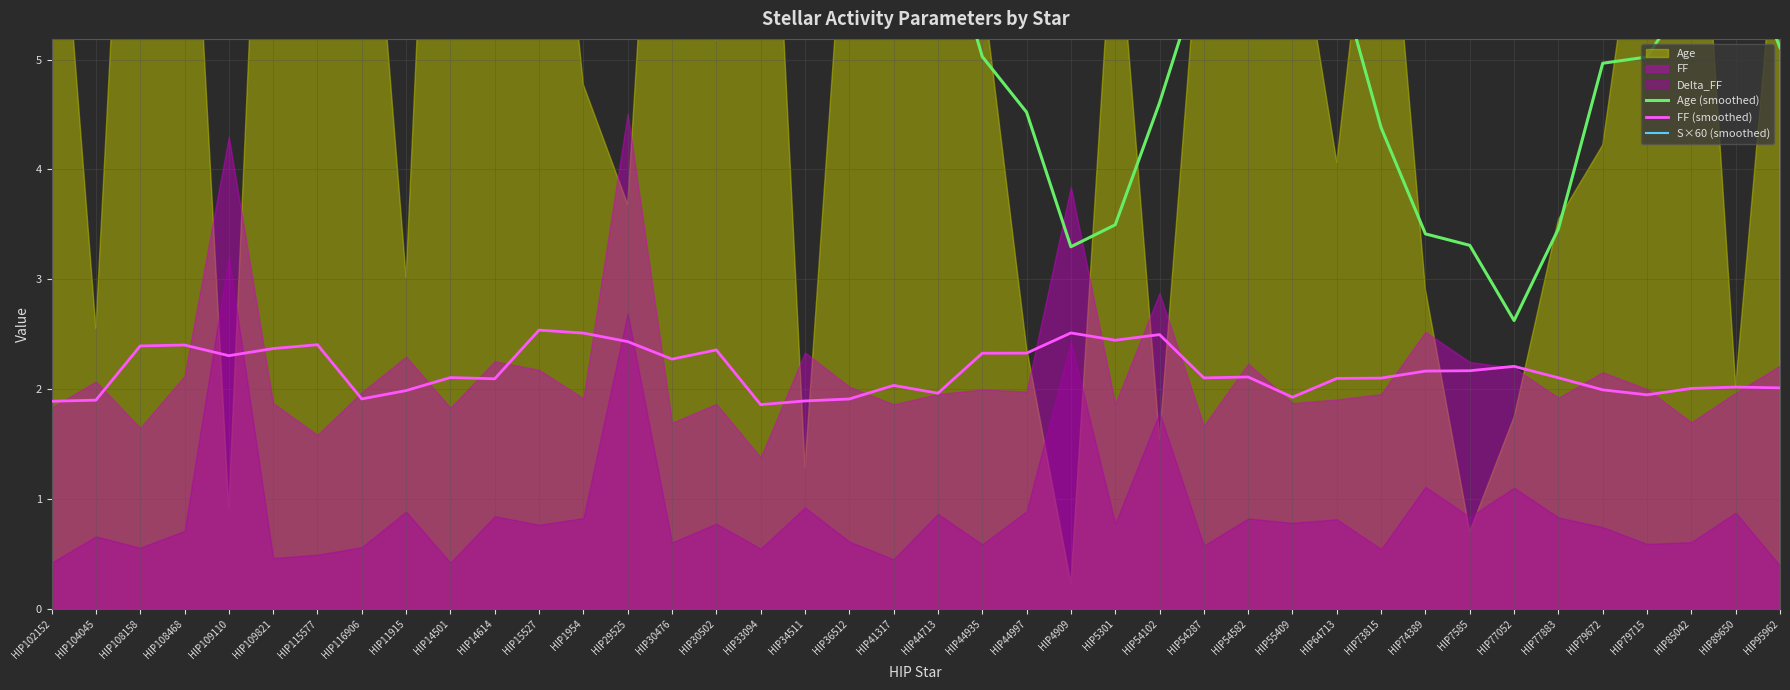

True or false: FF (smoothed) and S×60 (smoothed) cross at least once.

False